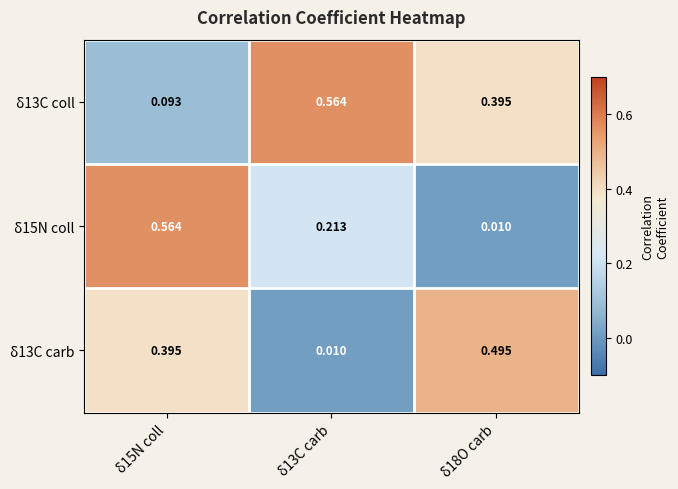

Is the value of δ15N coll at δ18O carb greater than the value of δ13C coll at δ15N coll?

No